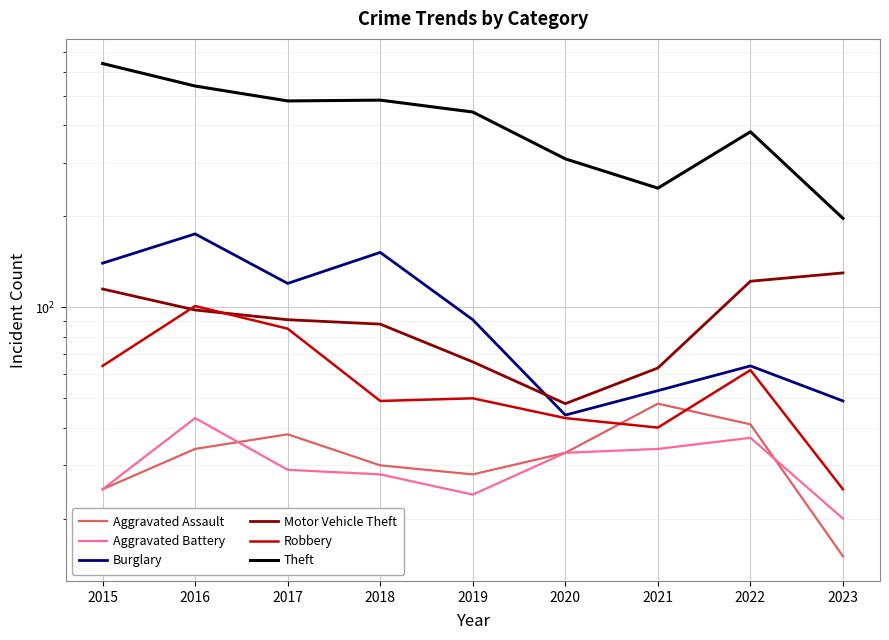

What is the approximate value of Burglary at 2018, to the nearest 5?

150